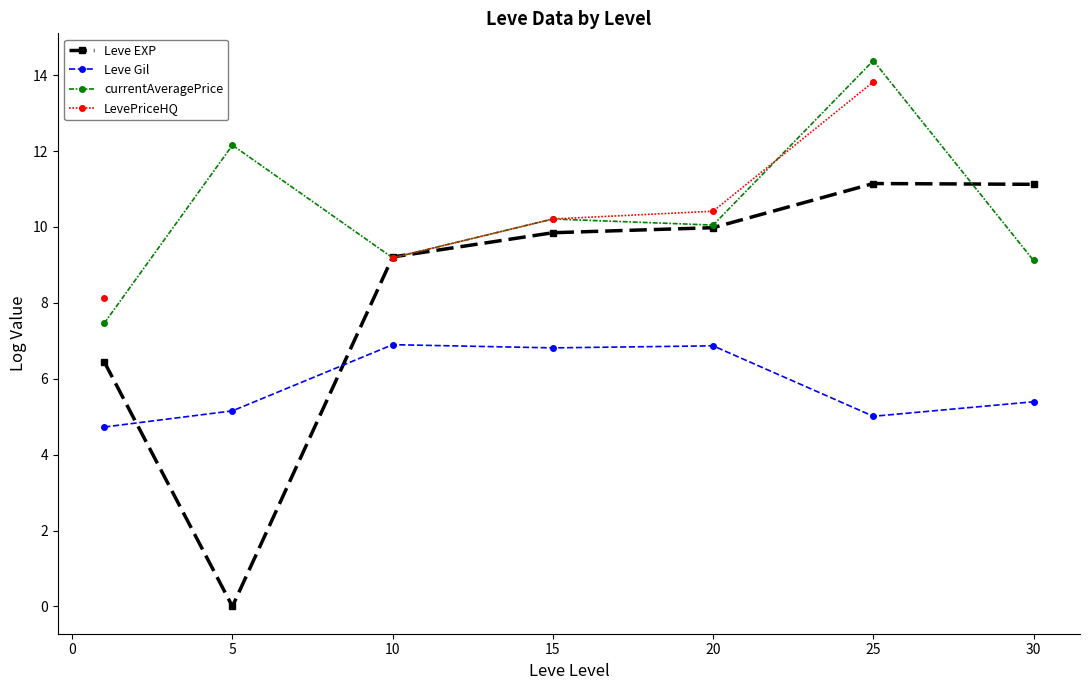

At how many categories does at least one series exceed 0?

7